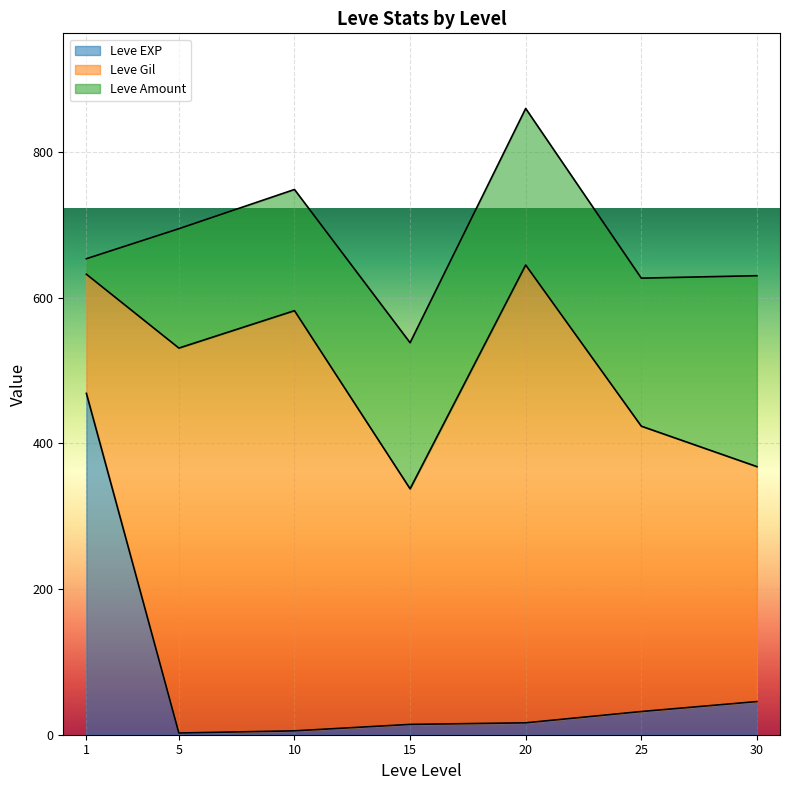

What is the minimum value shown in the chart?

1